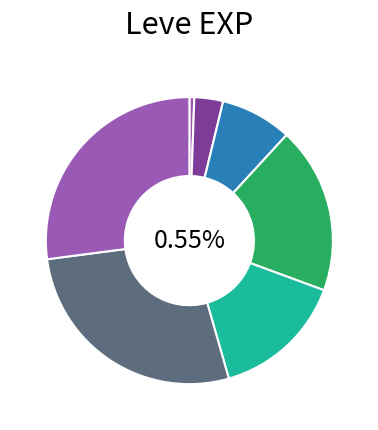

Is there a majority slice in this chart?

No